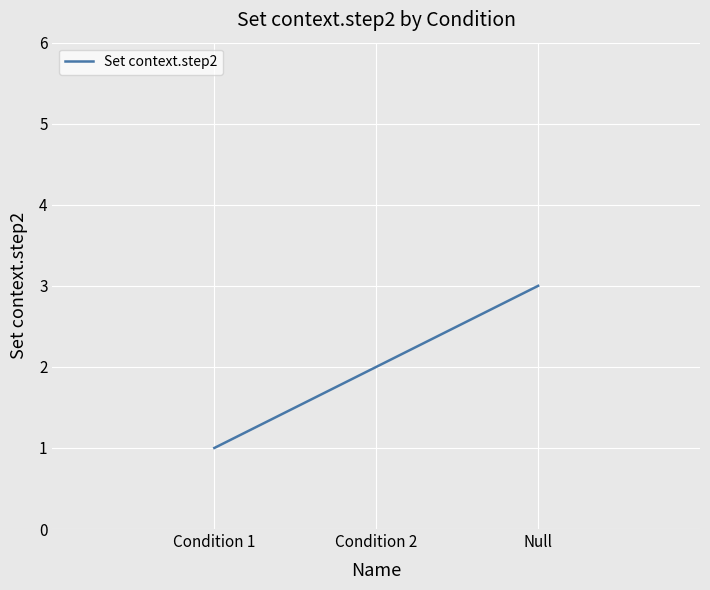

What is the greatest value displayed?

3